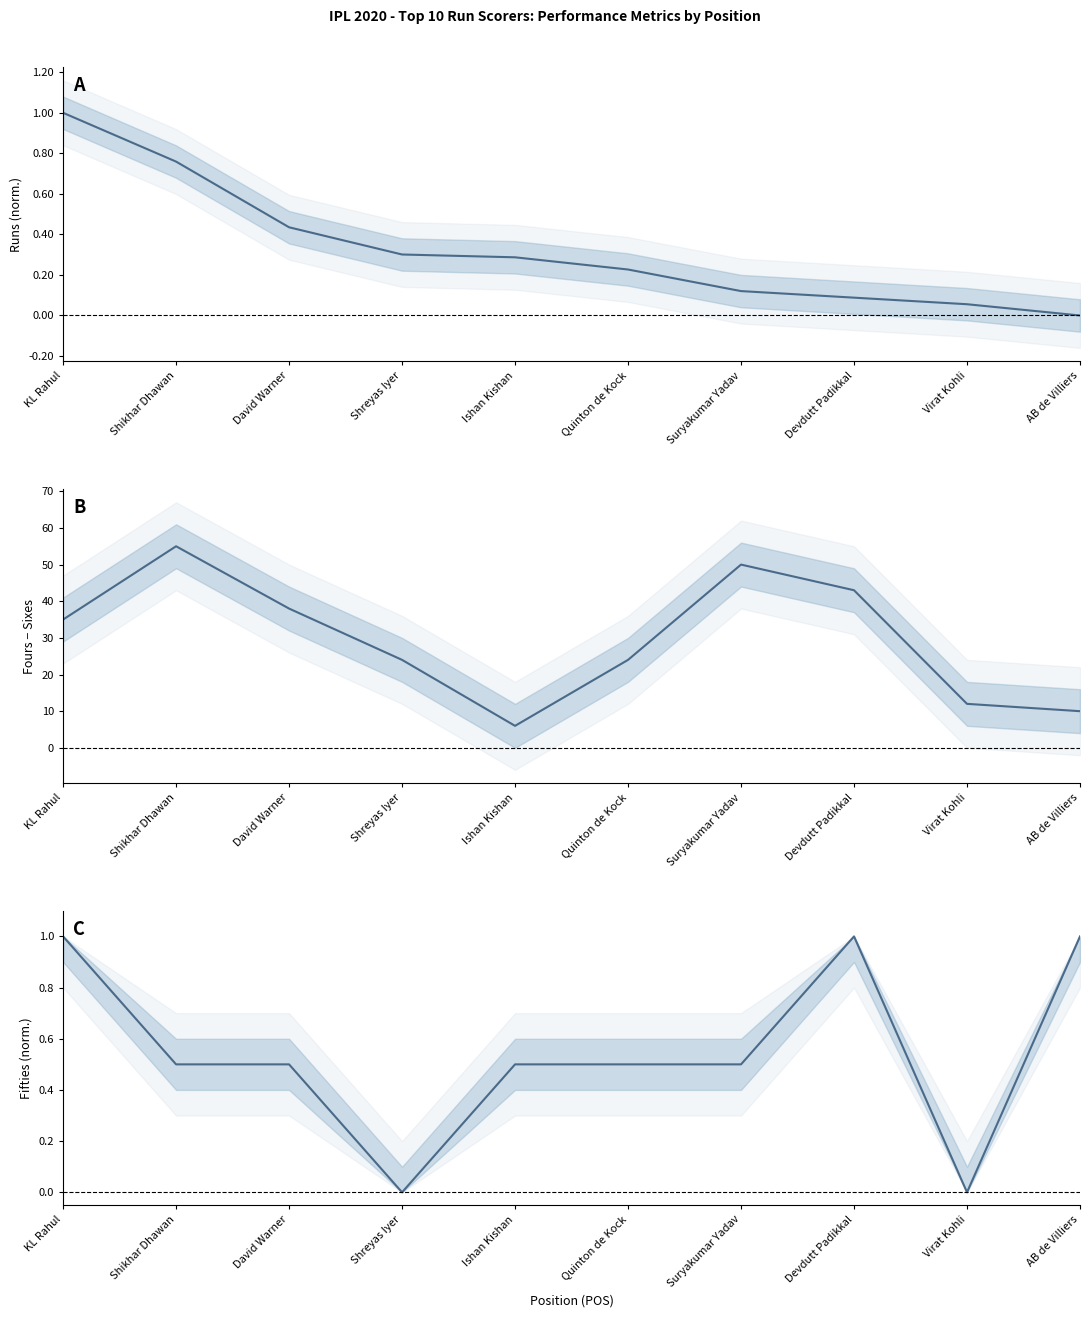

The Fifties (normalized) series shows 0.8 at Quinton de Kock. True or false?

False